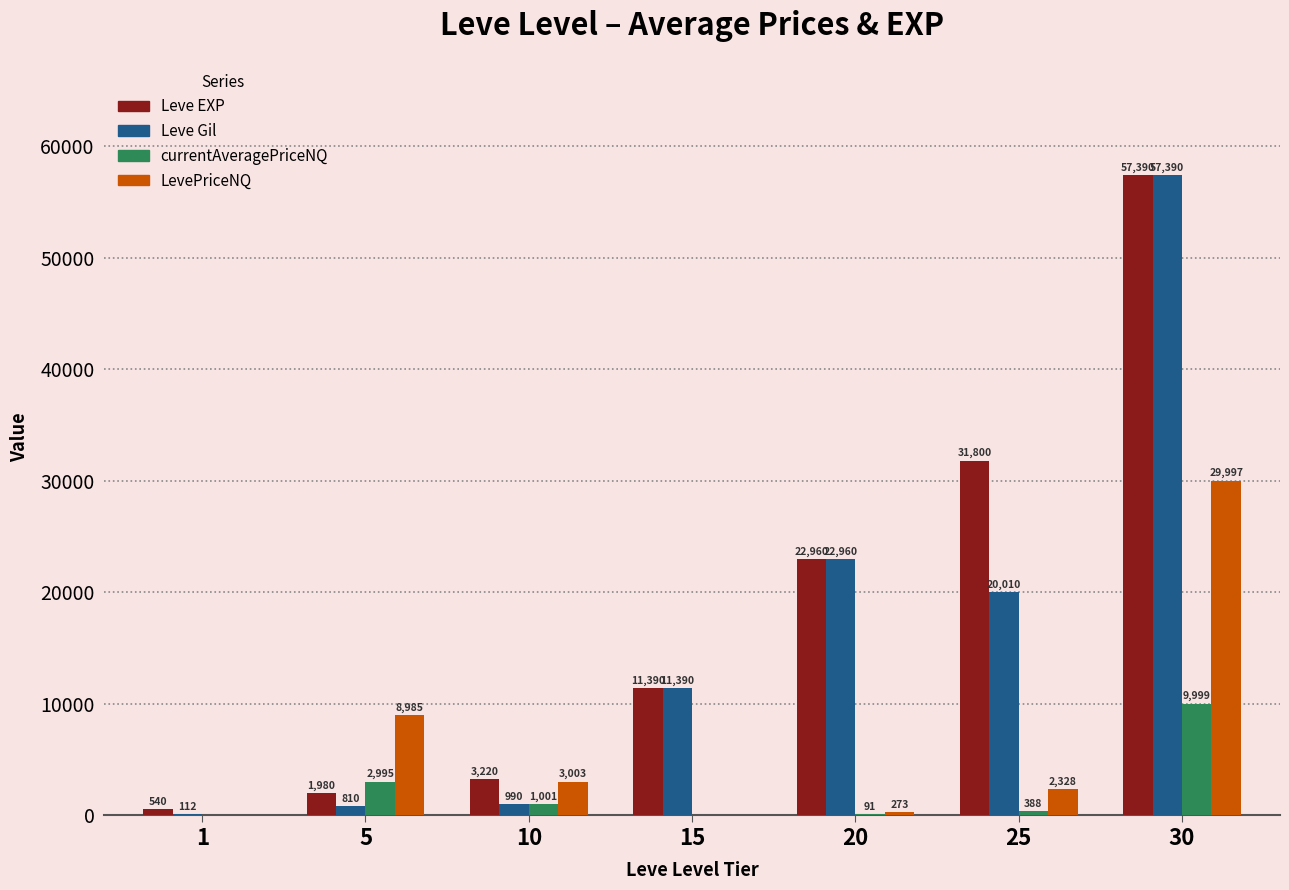

Does the chart contain stacked bars?

No